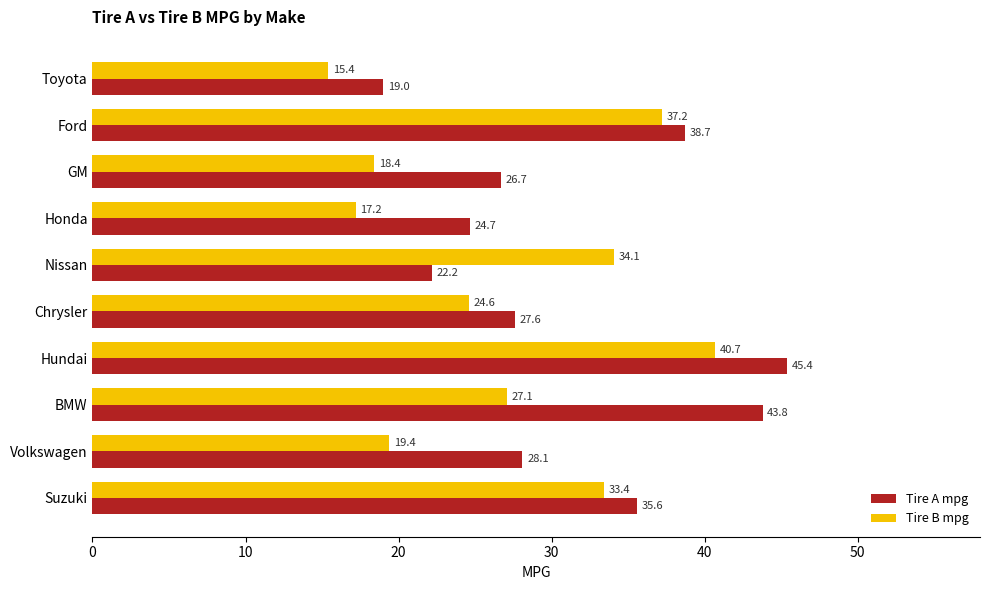

List the series in order of their peak value, lowest first.

Tire B mpg, Tire A mpg